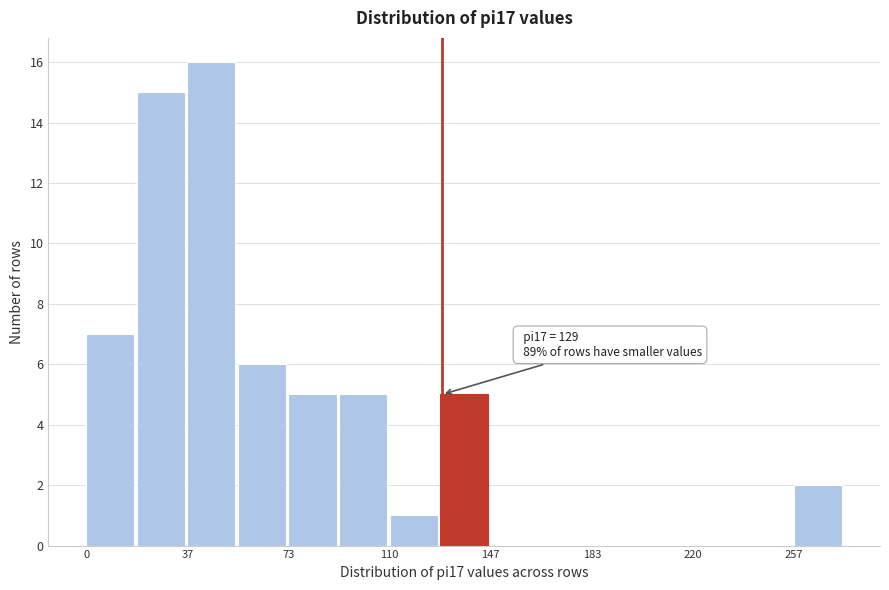

Read against the x-axis, roughly where is the centre of the tallest bar?

45